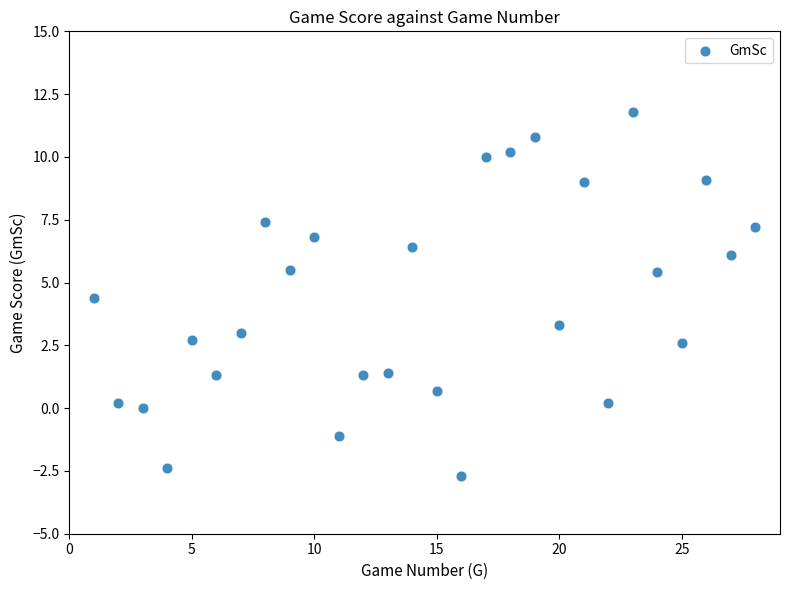

What Y value in the scatter plot is closest to 4?

4.4